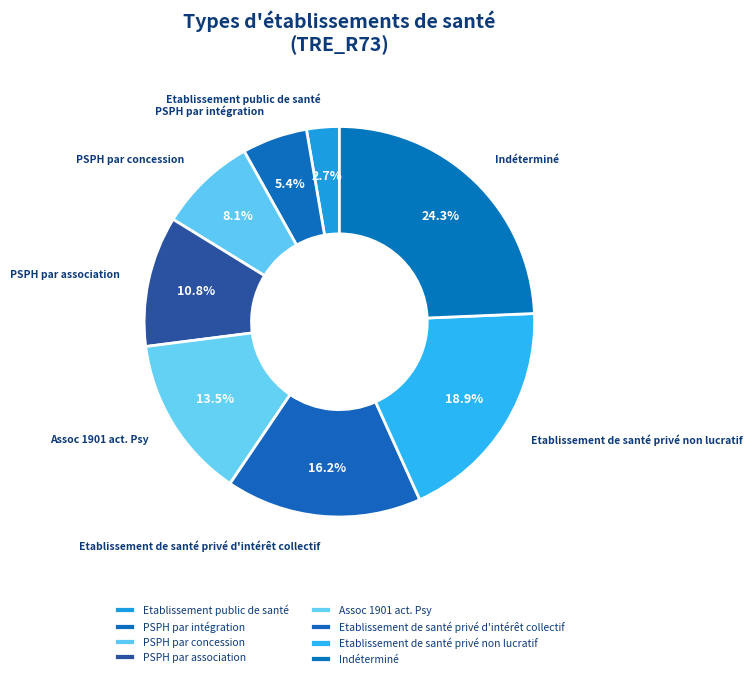

To the nearest percent, what percentage of the pie is PSPH par concession?

8%